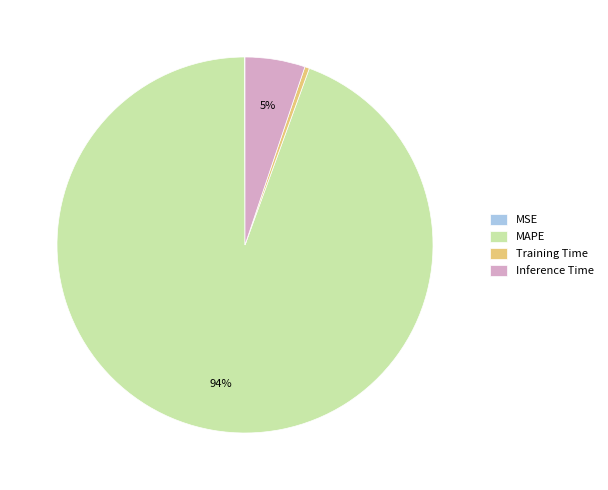

To the nearest percent, what is the difference between the Inference Time and Training Time slice percentages?

5%